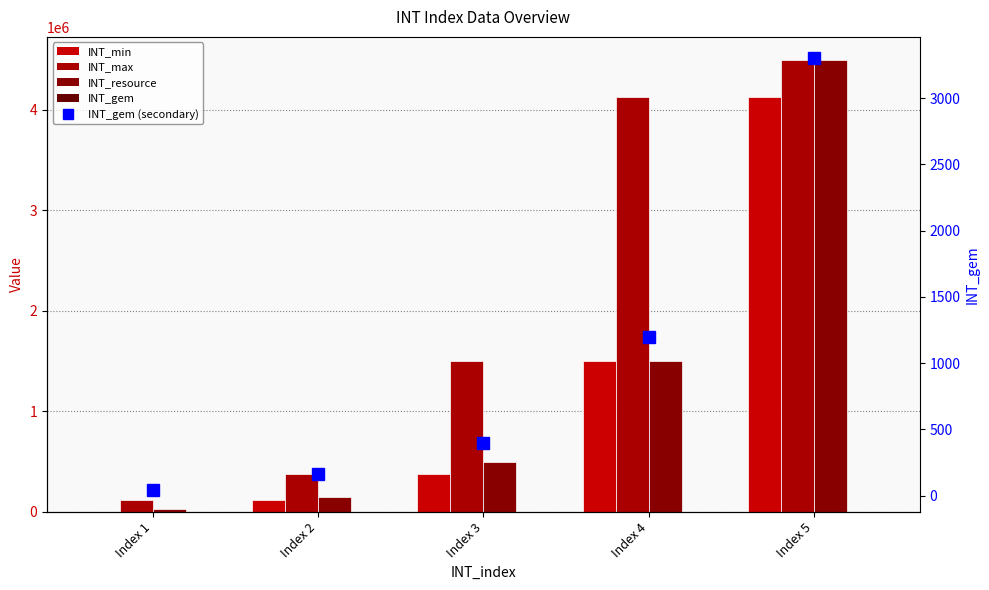

Is the value of INT_resource at Index 3 greater than the value of INT_gem at Index 3?

Yes